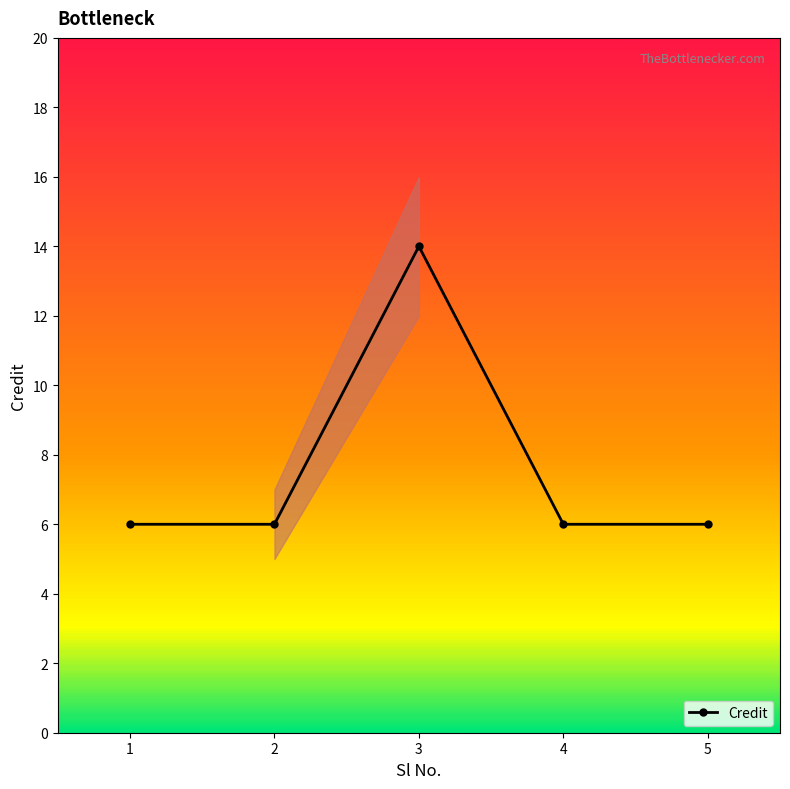

What is the value of the 1st point from the left?

6